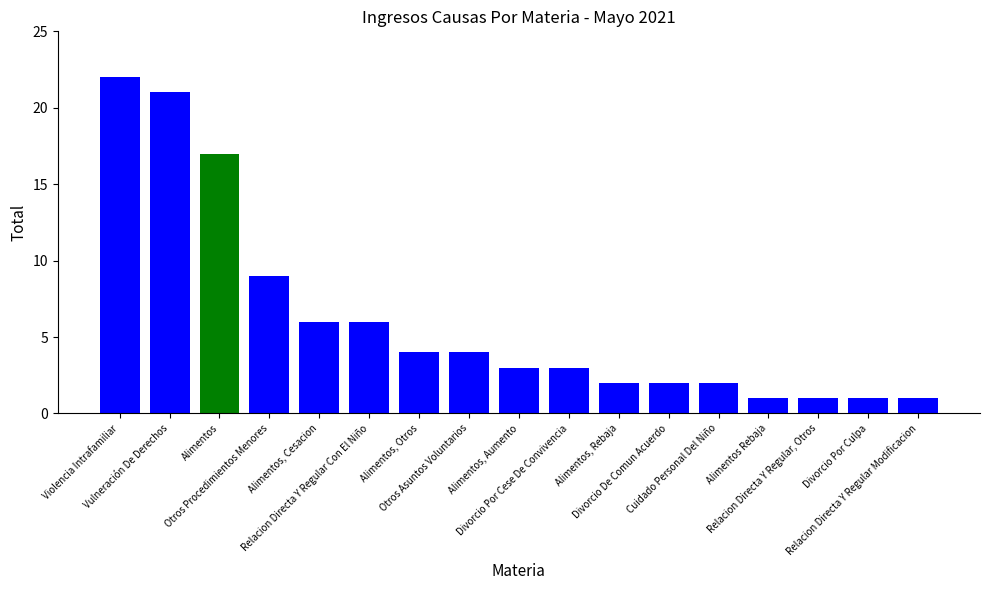

Which has a higher value, Divorcio De Comun Acuerdo or Otros Asuntos Voluntarios?

Otros Asuntos Voluntarios